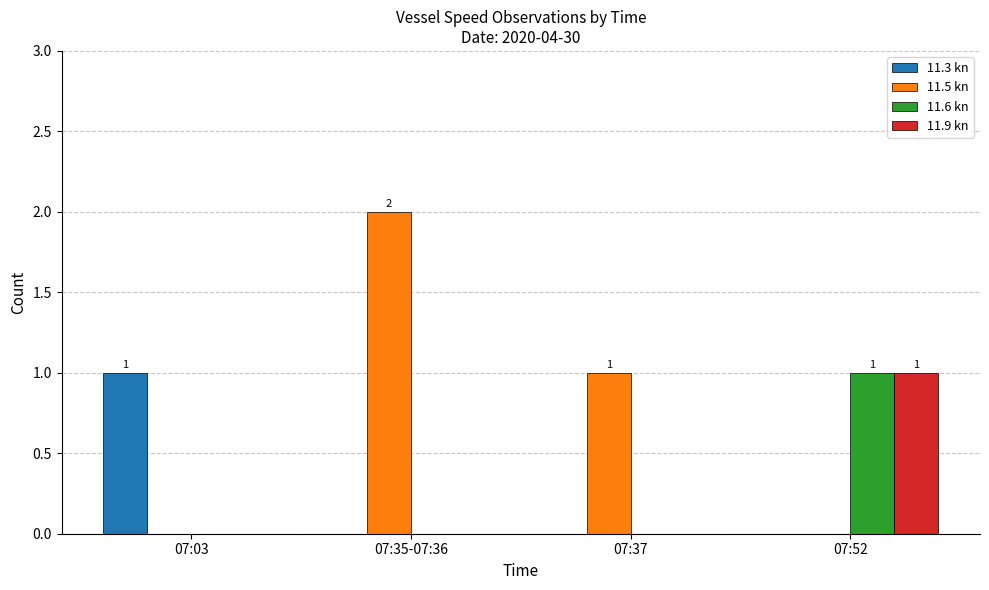

Count the 11.3 kn values in the range 0 to 1.

4